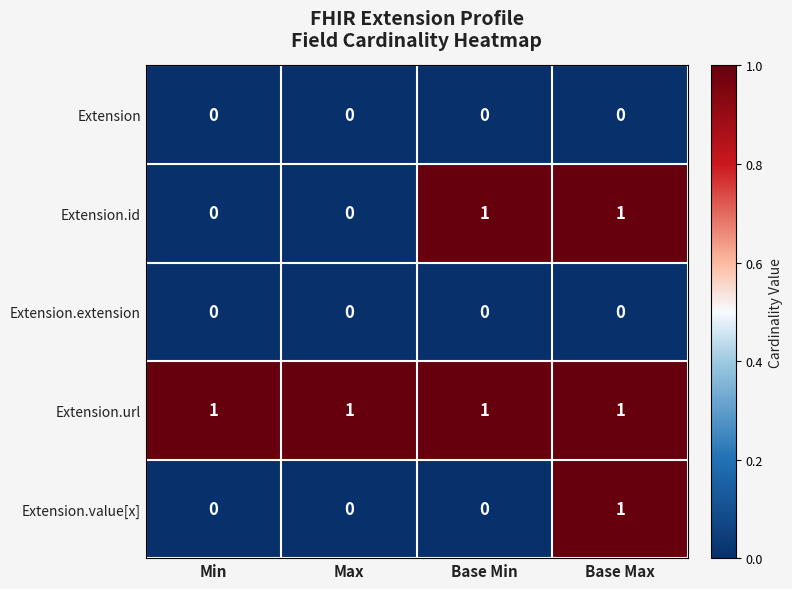

Count the Extension.id values in the range 0 to 1.

4